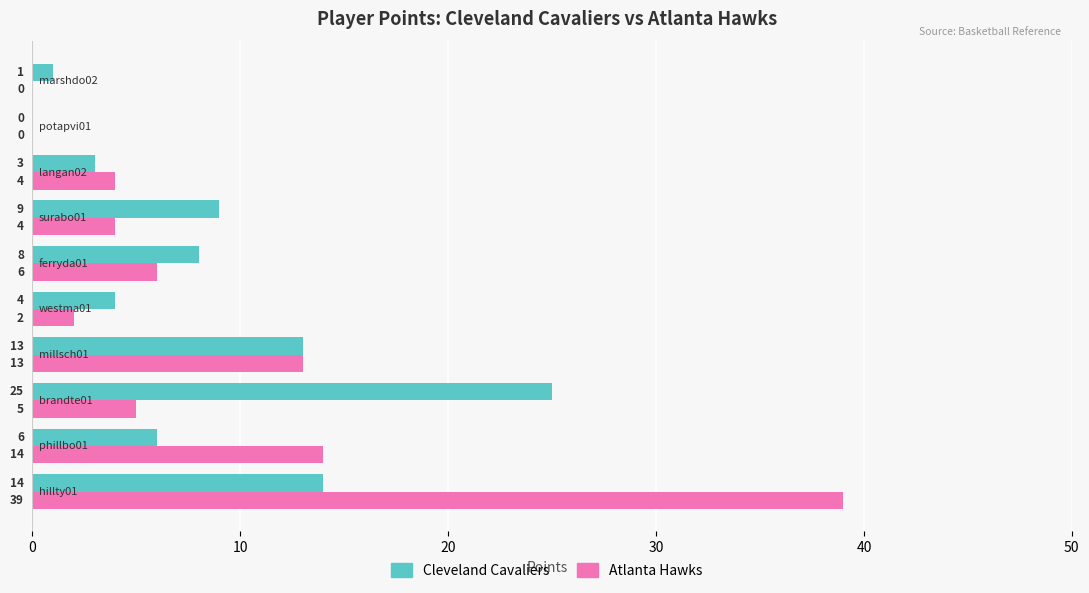

What is the average value of the Cleveland Cavaliers series?

8